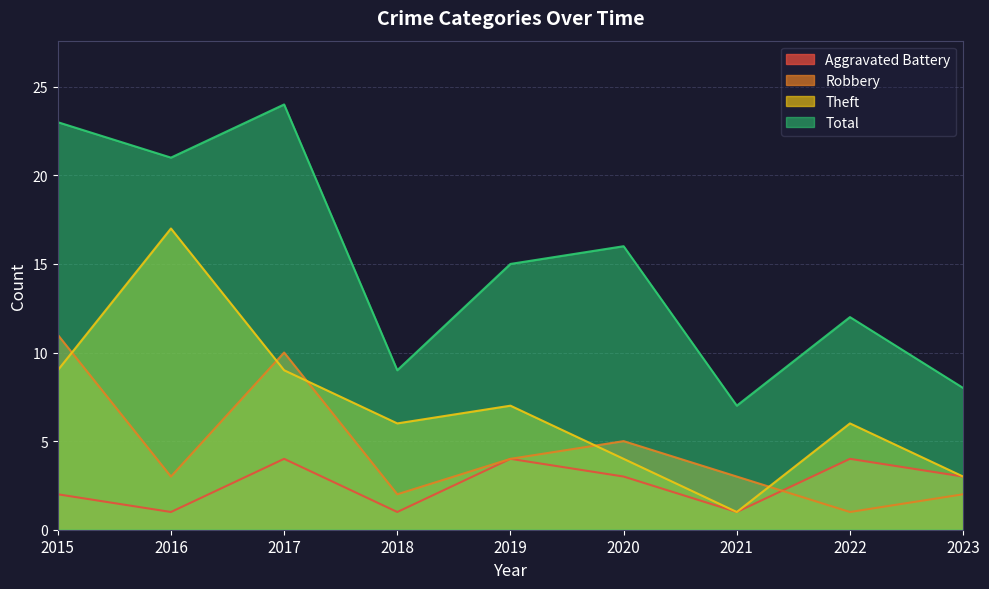

How many series are shown in this chart?

4